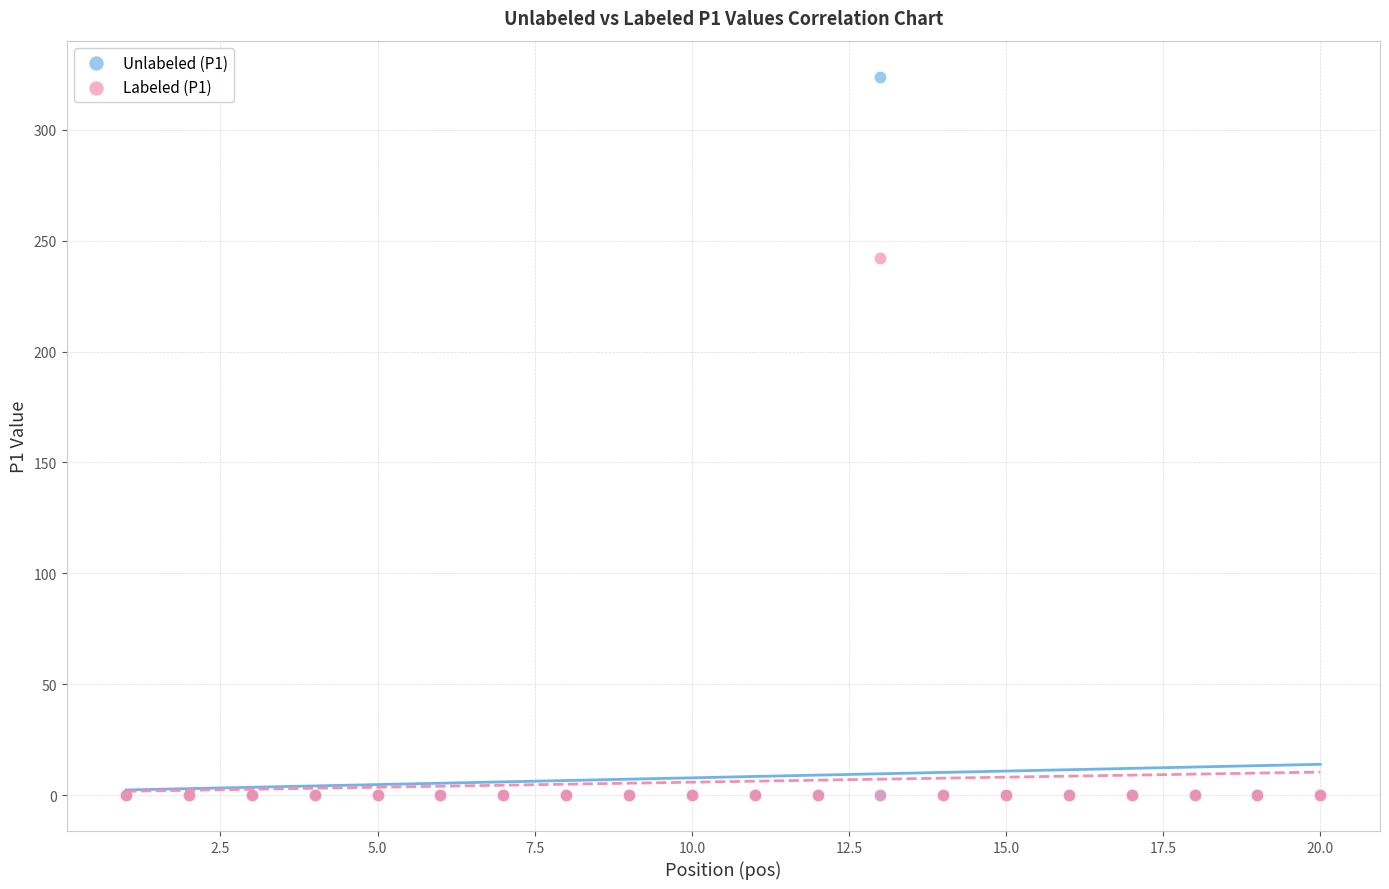

Which series contains the highest Y value?

Unlabeled (P1)